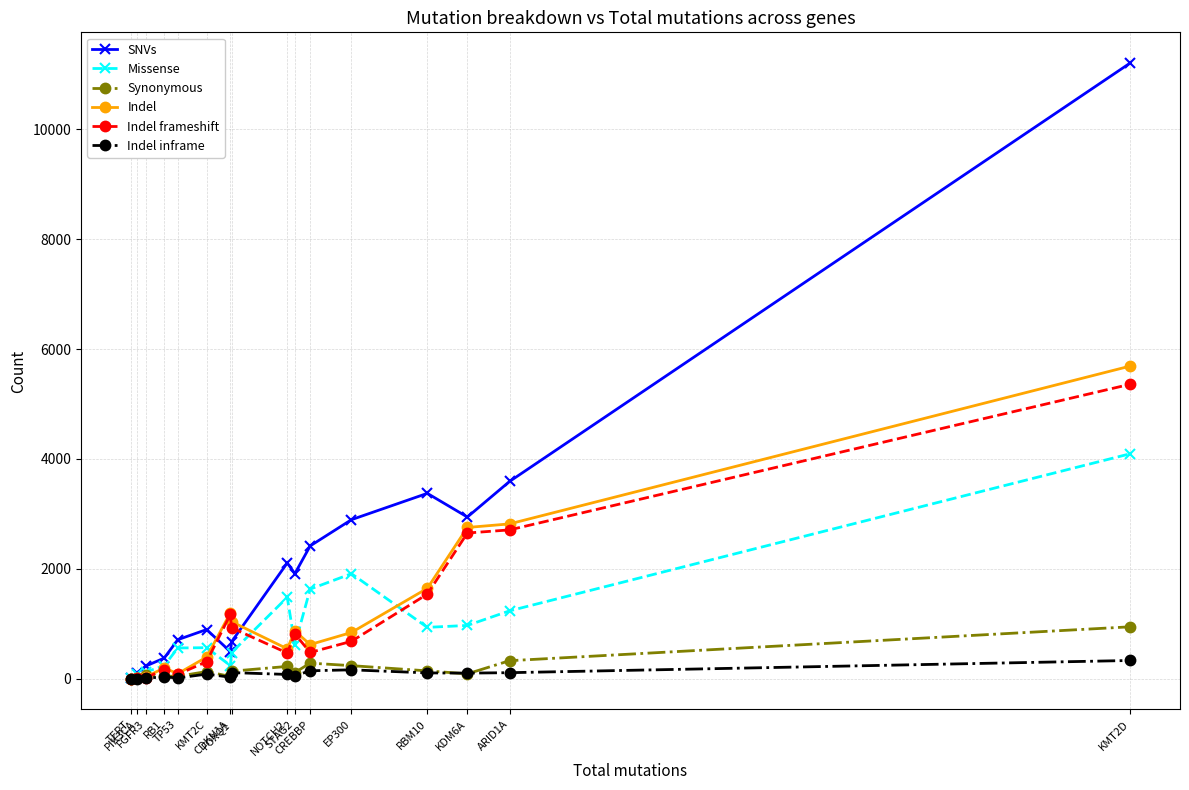

What is the difference between the Indel frameshift values at CDKN1A and EP300?

489